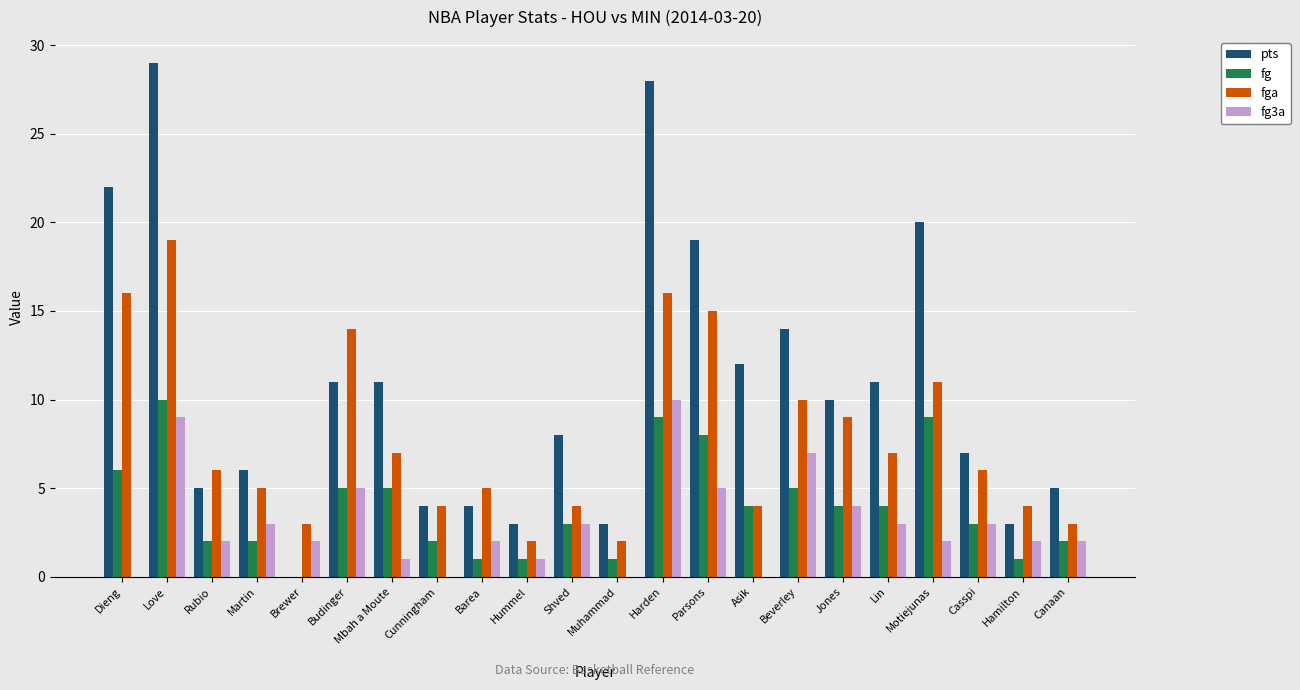

At which label does pts reach its peak?

Love